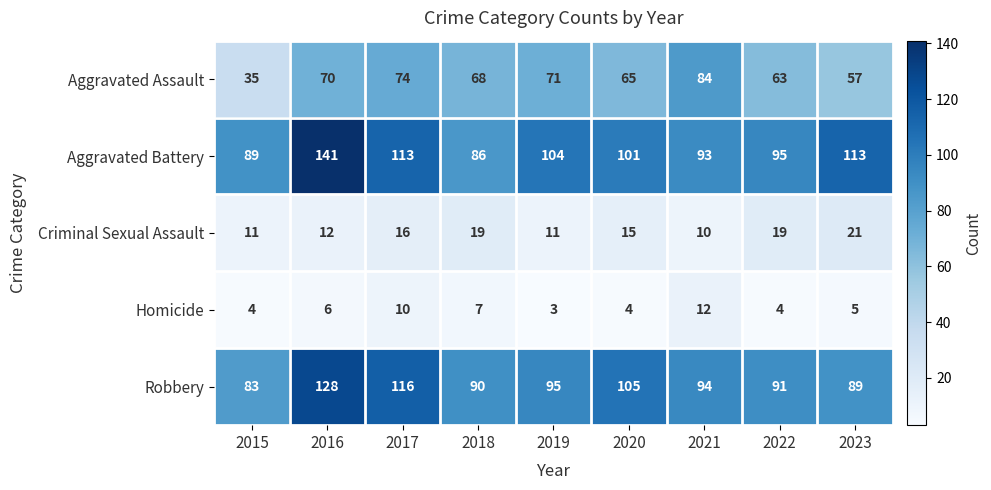

At 2021, list the series in order from smallest to largest.

Criminal Sexual Assault, Homicide, Aggravated Assault, Aggravated Battery, Robbery